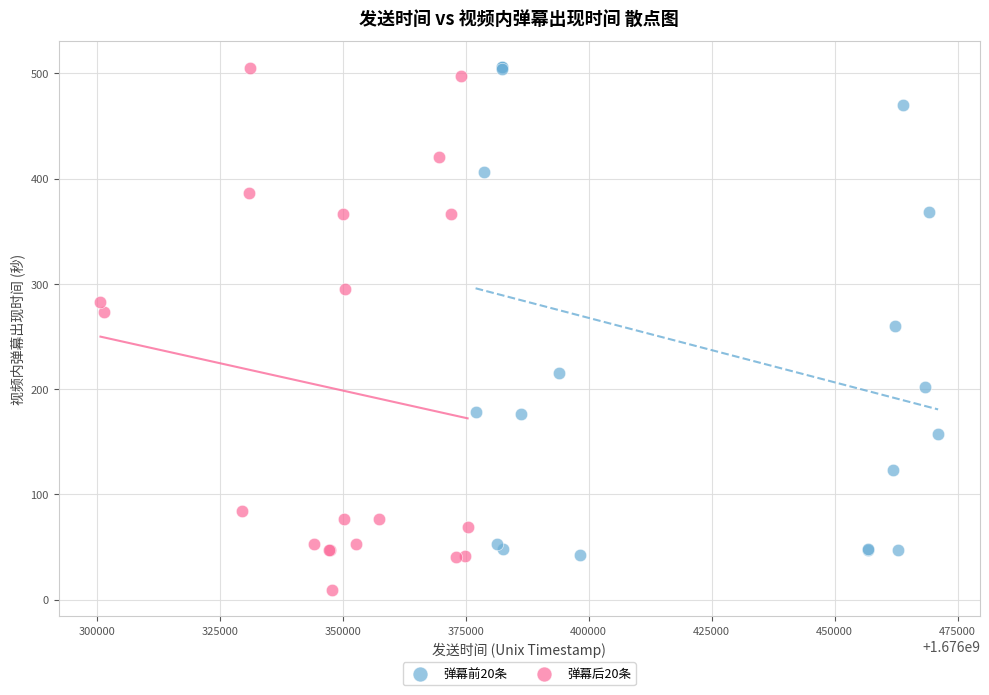

Which series has the largest Y range (max minus min)?

弹幕后20条